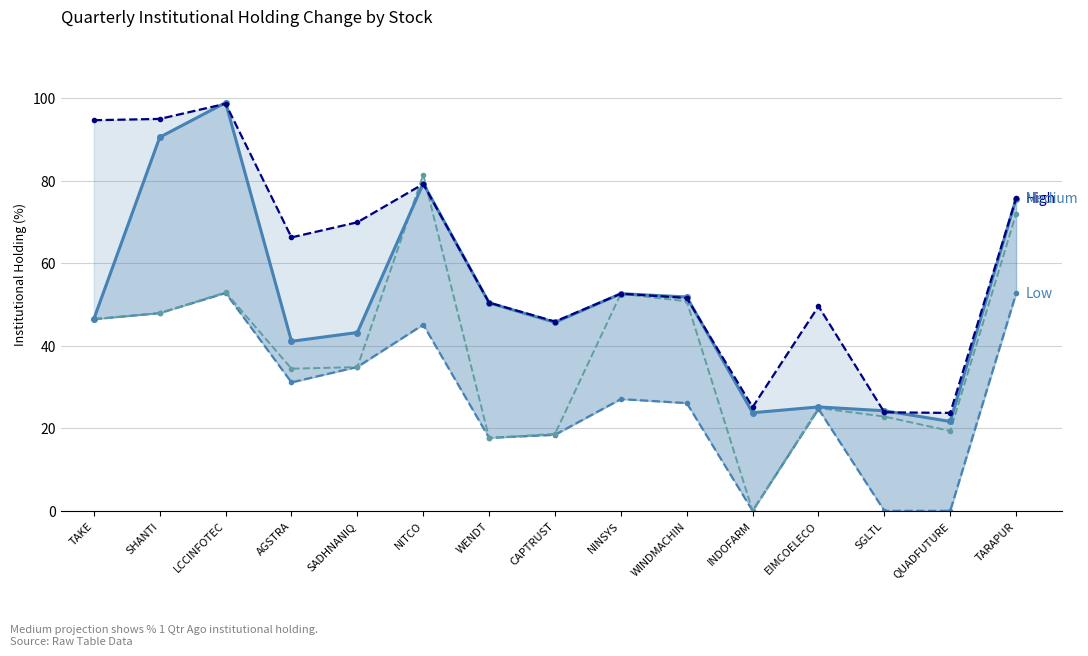

What is the difference between the second highest and minimum values in the % 1 Qtr Ago series?

68.9